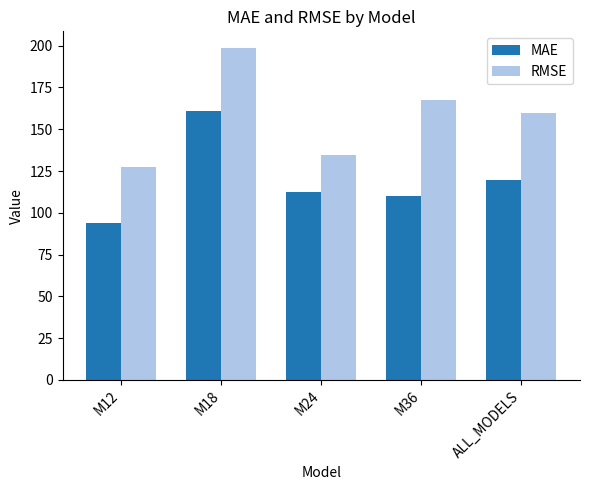

How many bars are there in total?

10